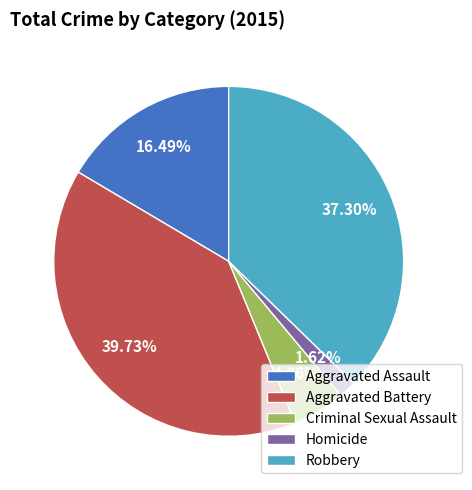

Which category has the biggest portion of the pie?

Aggravated Battery